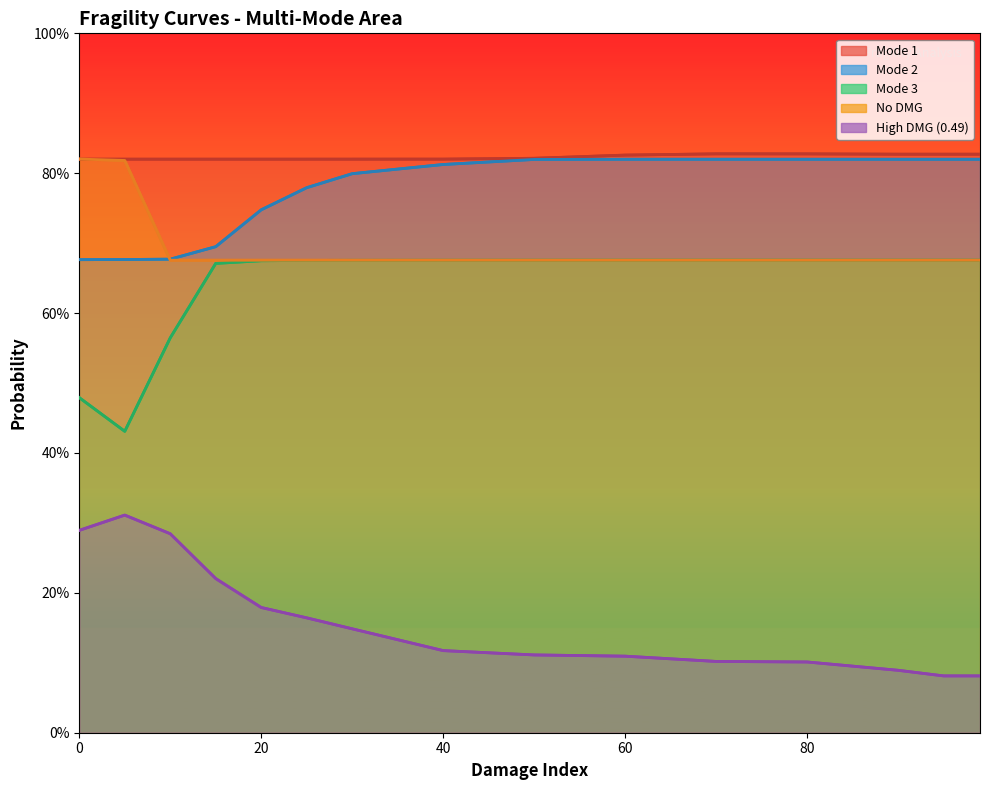

At which category is the sum across all series the highest?

30